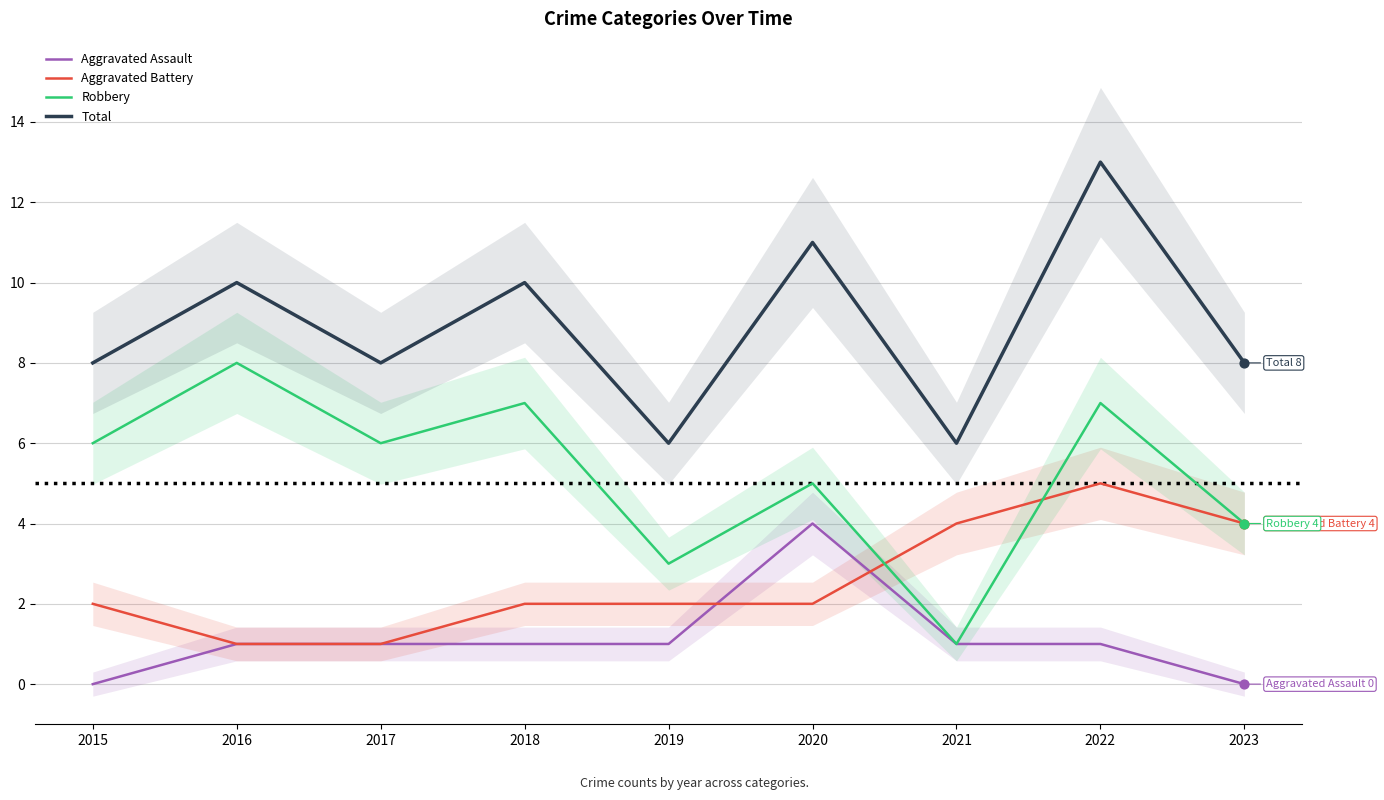

What are all the series names shown in the legend?

Aggravated Assault, Aggravated Battery, Robbery, Total